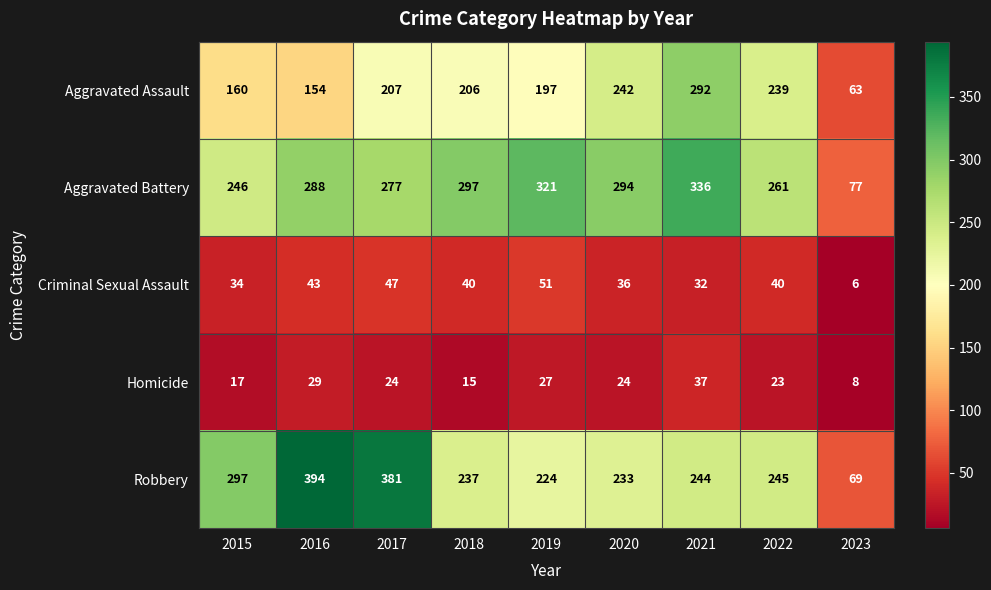

What is the difference between the maximum and minimum values in the Aggravated Battery series?

259